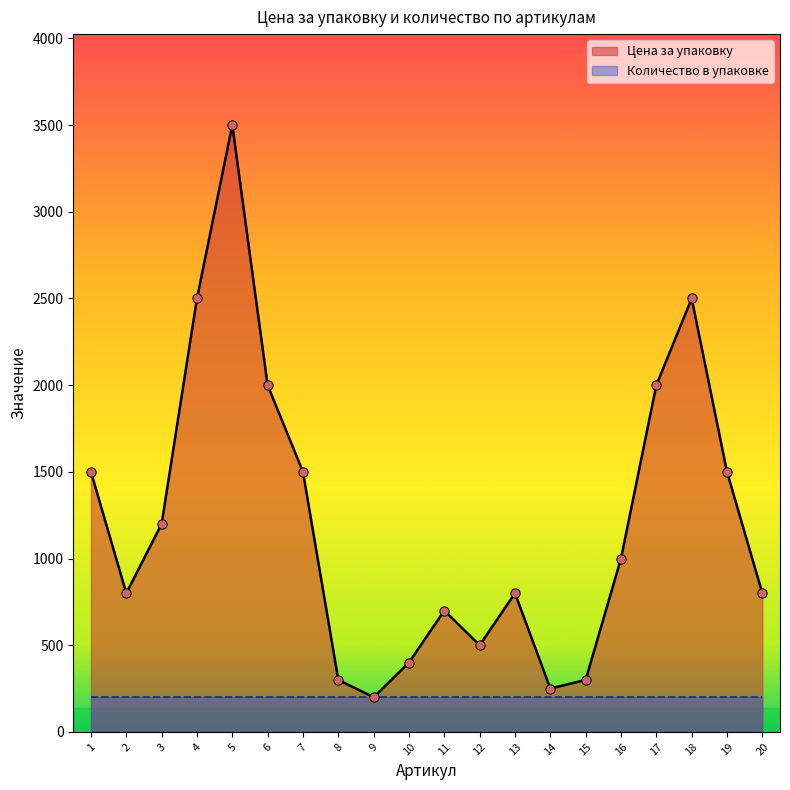

What is the change in value from 3 to 16?

-200